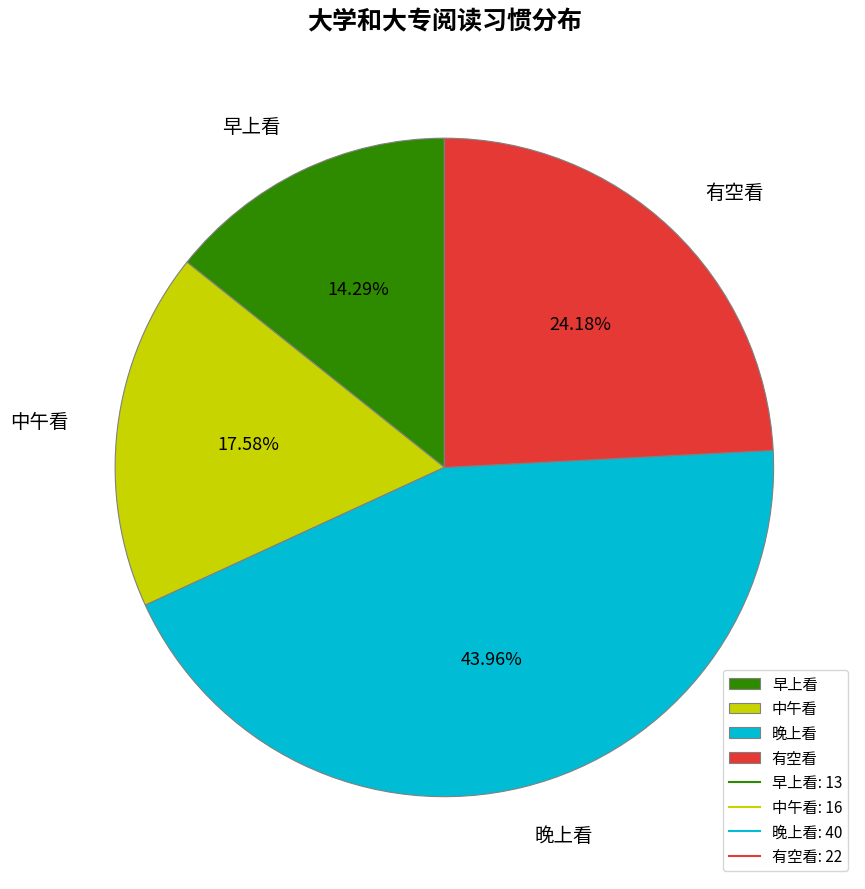

Which slice is the smallest?

早上看